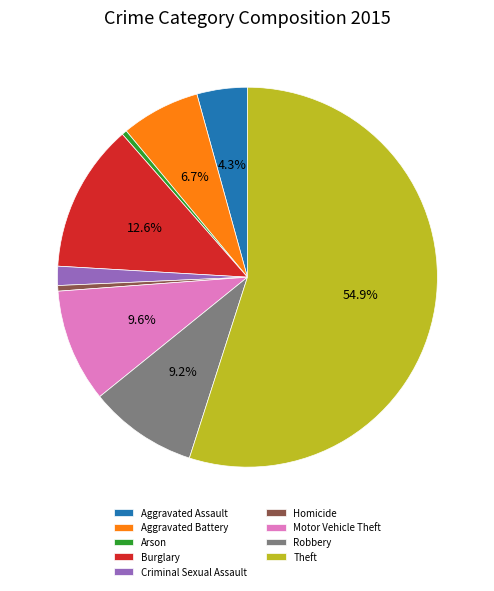

What is the majority slice?

Theft